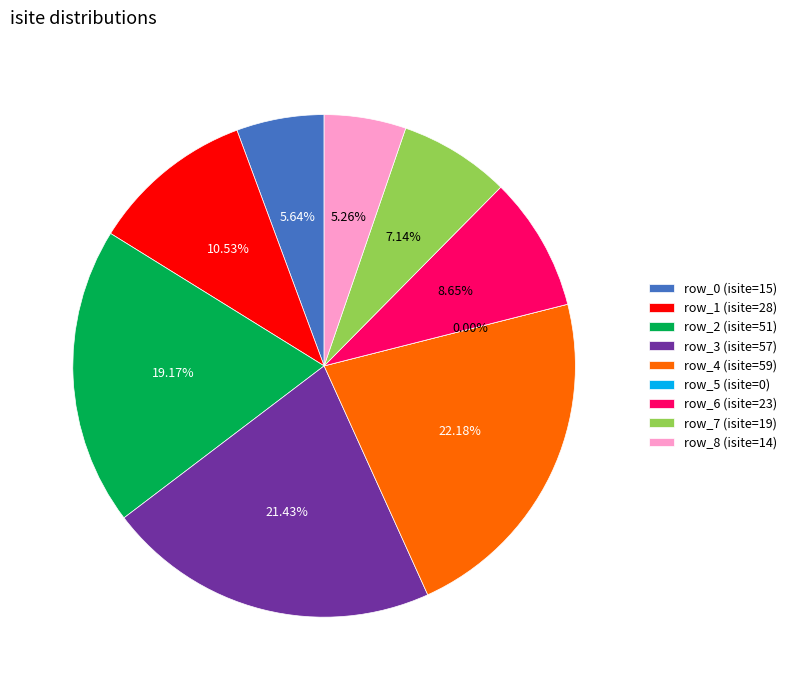

Is it true that row_7 is 7% of the pie?

True